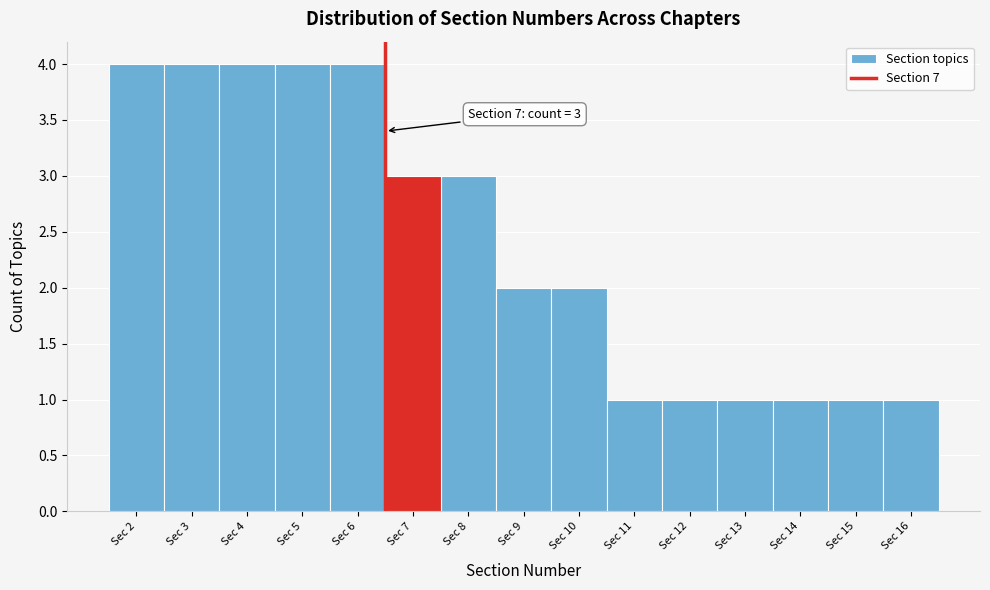

Reading left to right, list all the values displayed in this chart.

Sec 2=4	Sec 3=4	Sec 4=4	Sec 5=4	Sec 6=4	Sec 7=3	Sec 8=3	Sec 9=2	Sec 10=2	Sec 11=1	Sec 12=1	Sec 13=1	Sec 14=1	Sec 15=1	Sec 16=1